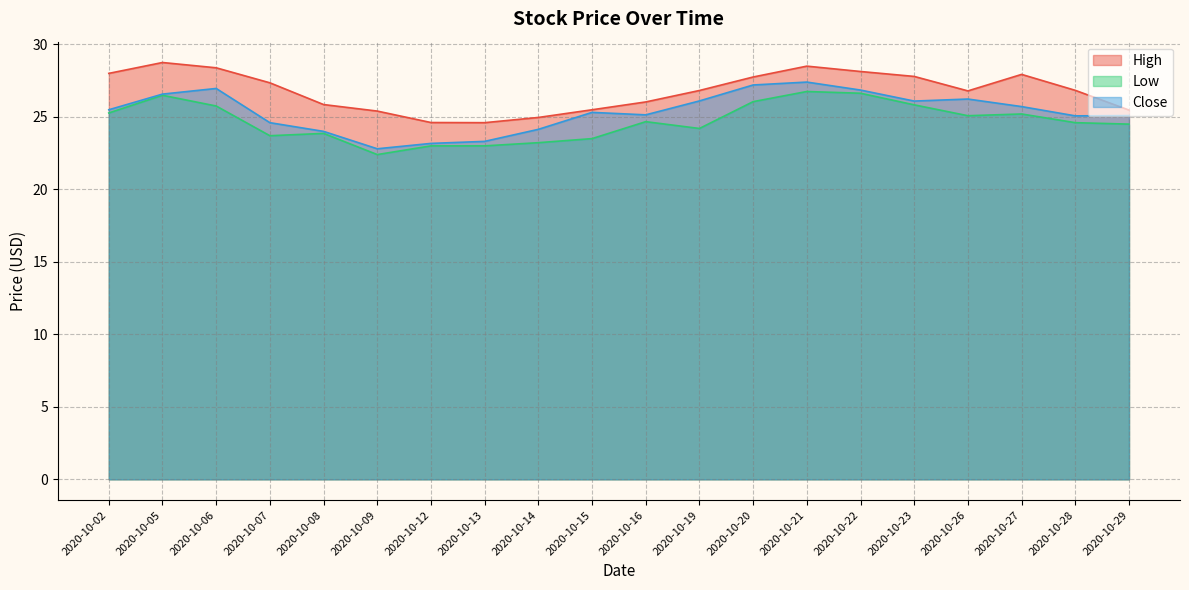

What is the minimum value for Low?

22.4